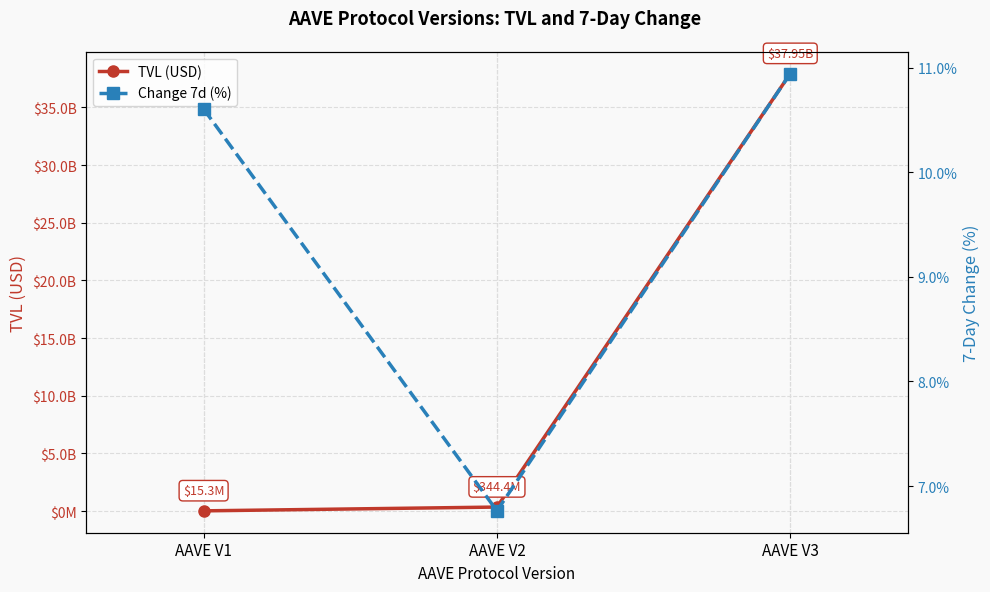

The Change 7d (%) series shows 10.6 at AAVE V1. True or false?

True